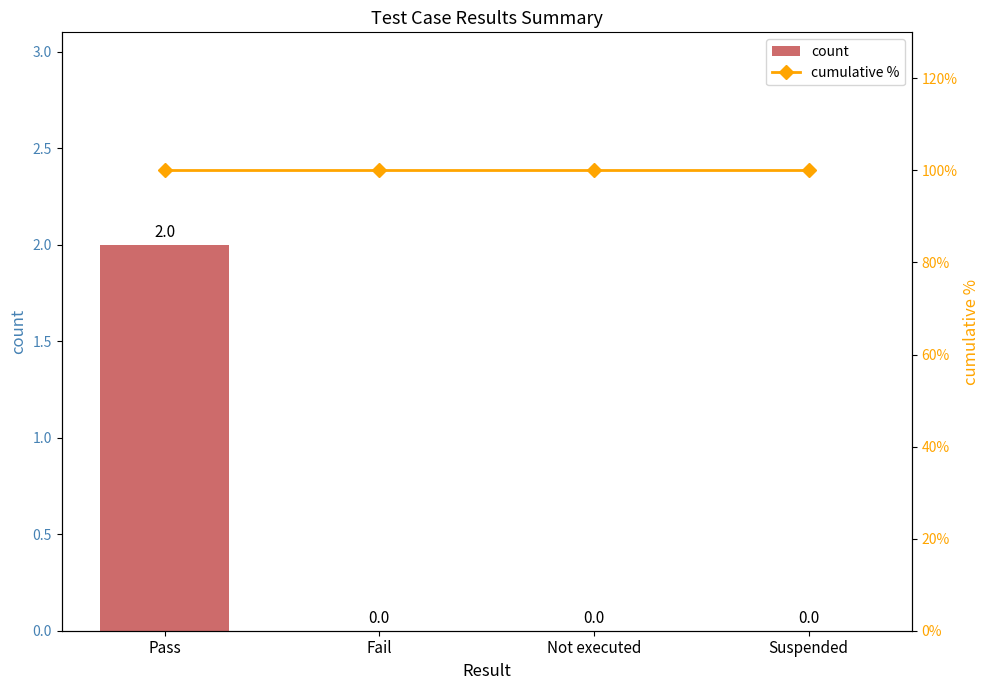

List the series in order of their peak value, highest first.

cumulative %, count